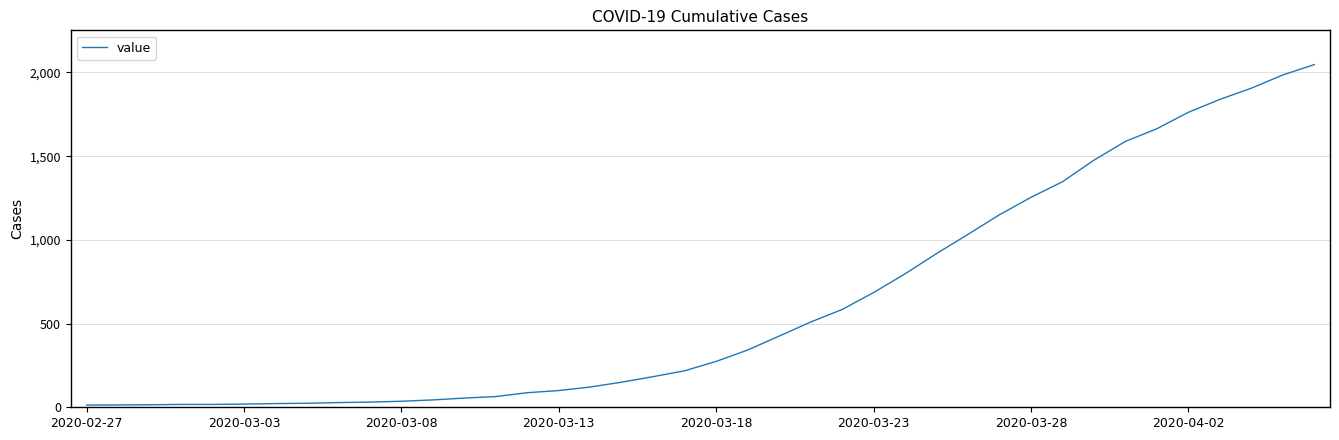

What is the difference between the maximum and minimum values?

2034